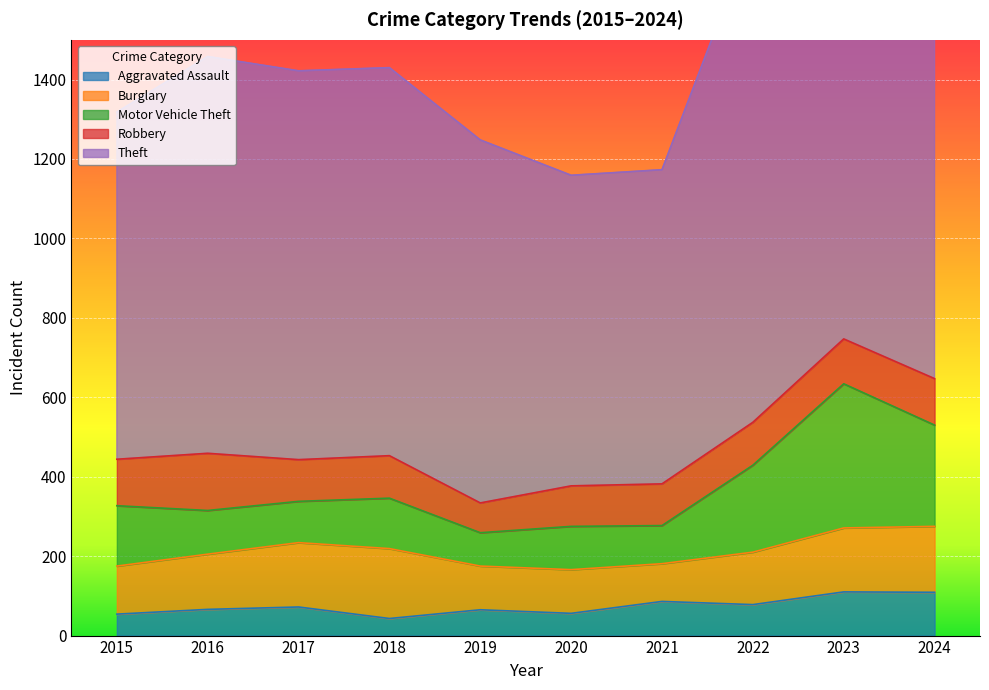

What is the sum of the Robbery values at 2020 and 2017?

207